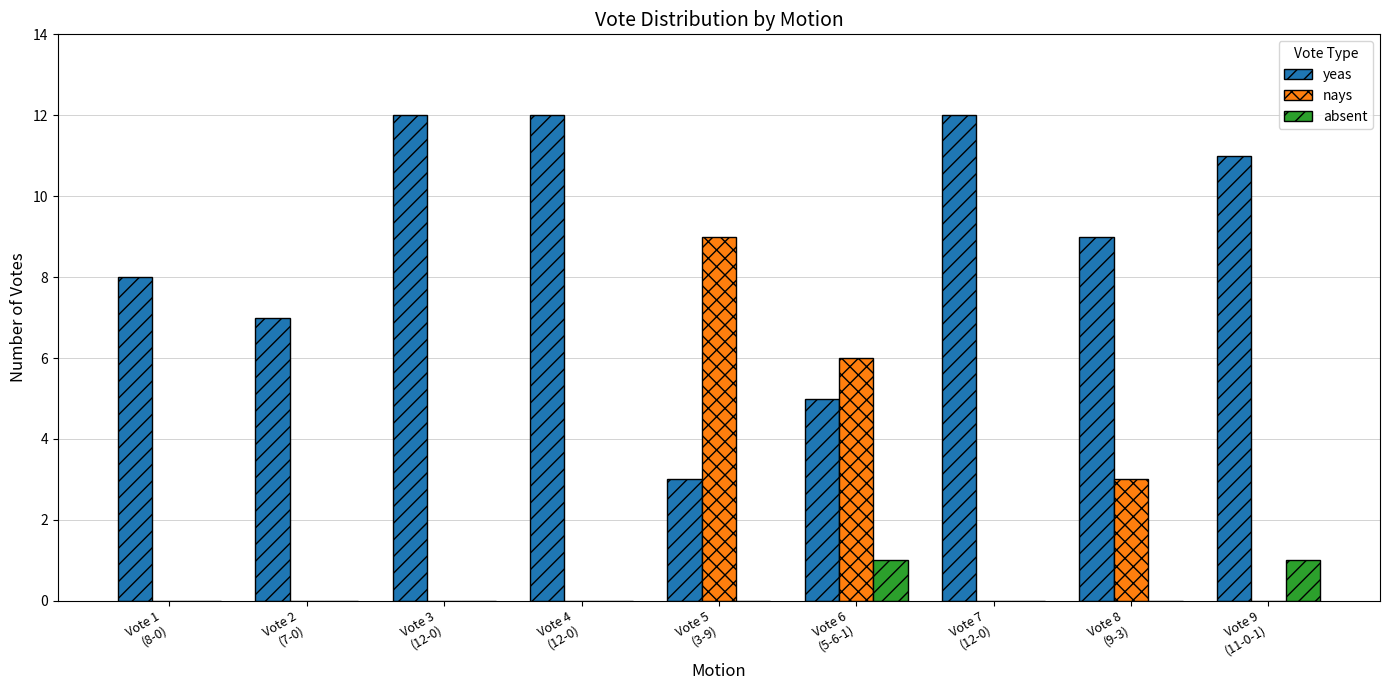

What is the total value across all series at Vote 4
(12-0)?

12